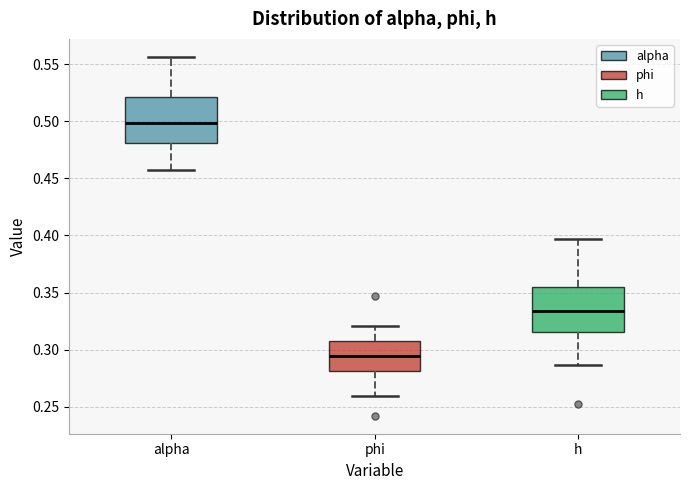

Where does the upper whisker of the box for h end on the y-axis? The values are not printed on the chart, so give them approximately, as read against the axis.

0.395